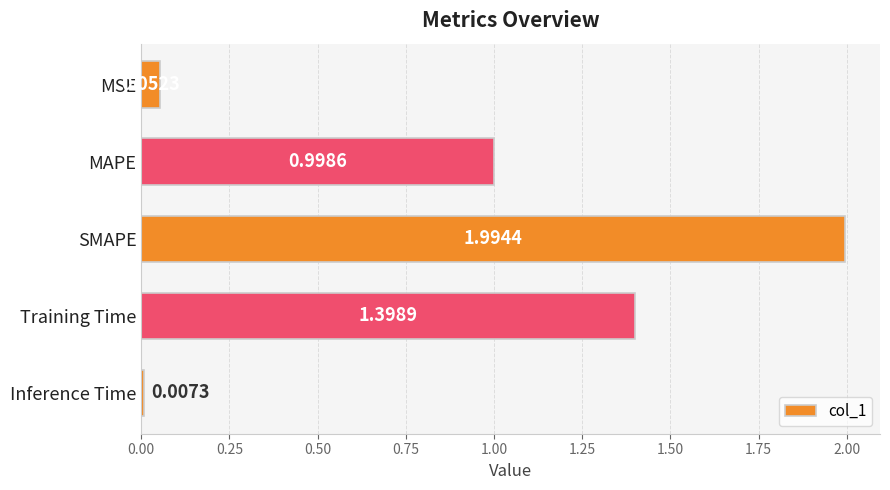

Where is the data nearest to the value 1?

MAPE